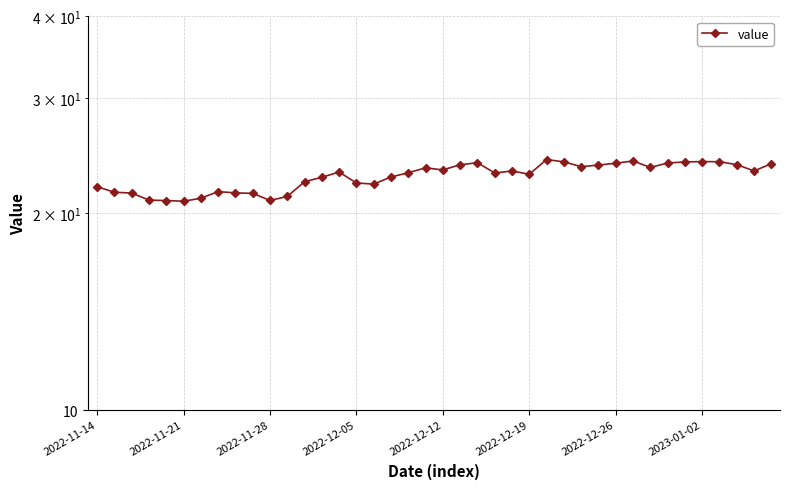

What is the difference between the second highest and second lowest values?

3.1